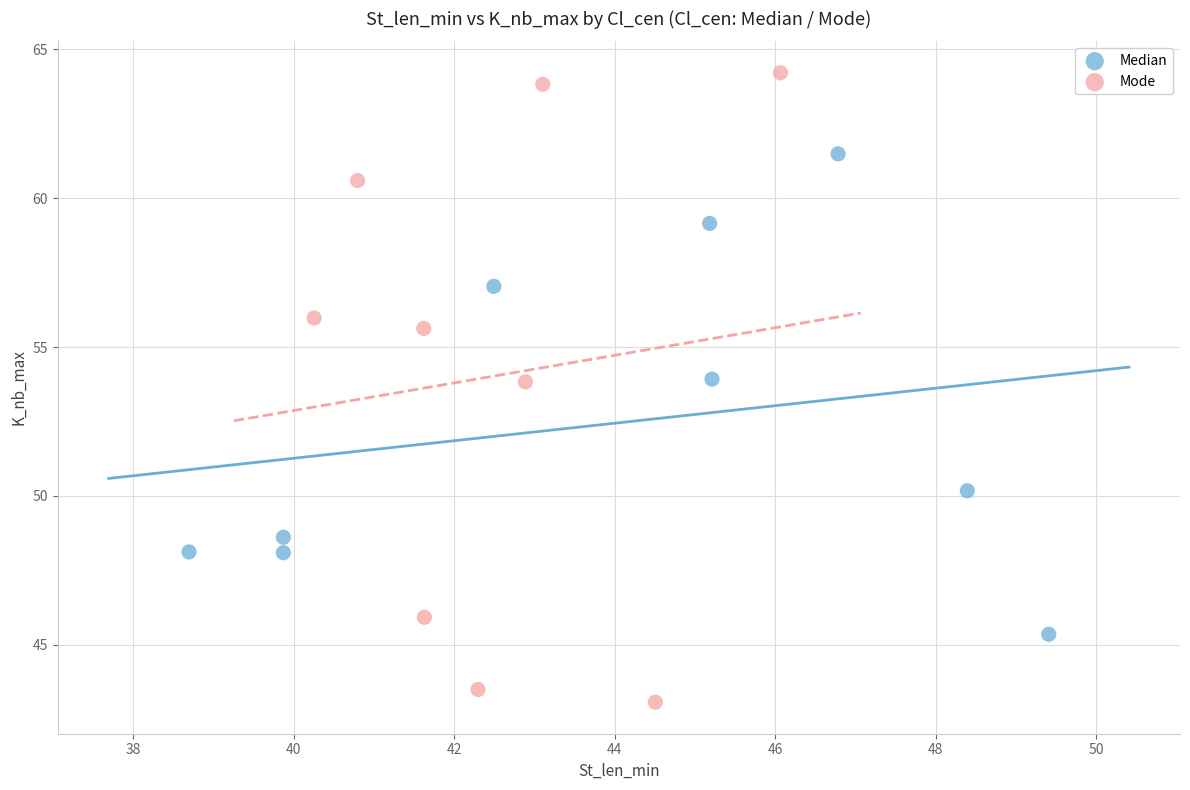

Which series has the widest spread of Y values?

Mode